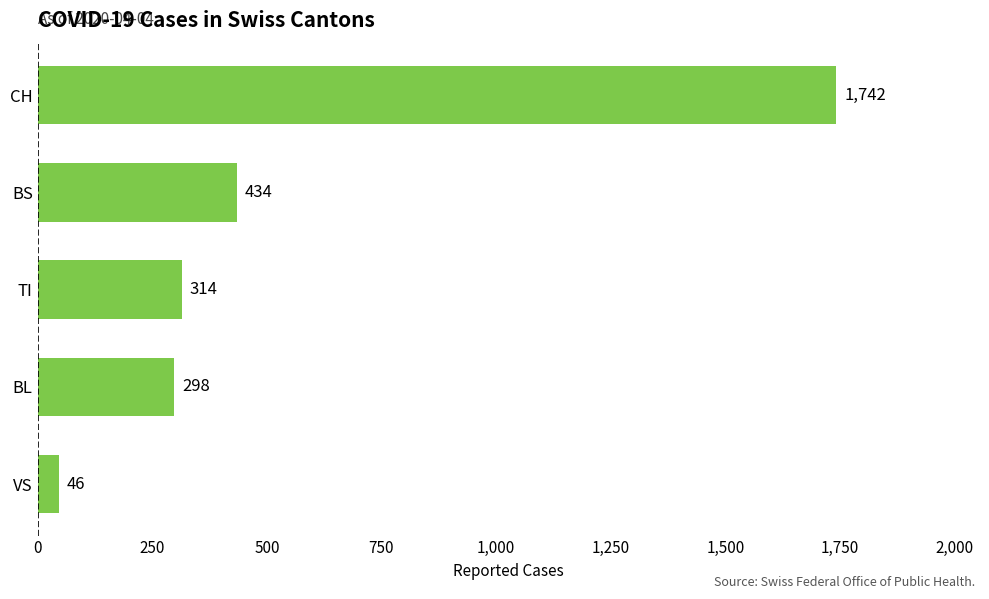

What is the minimum value shown in the chart?

46